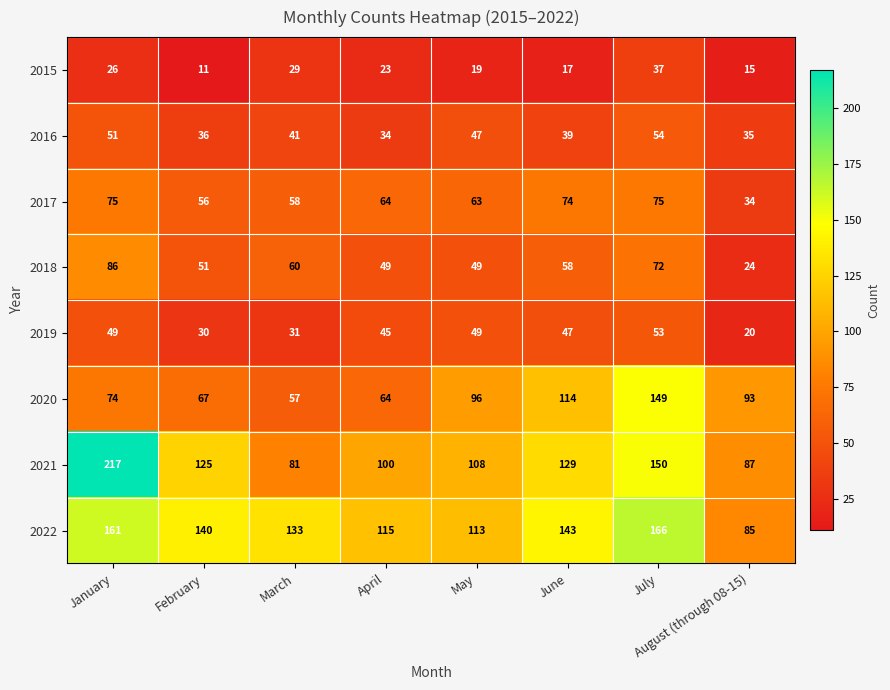

How many distinct data groups are displayed?

8